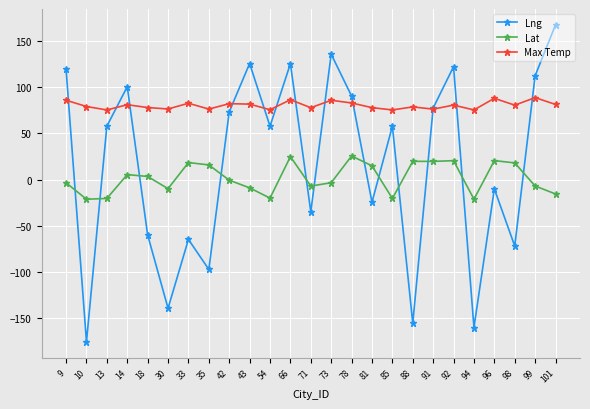

The Max Temp series shows 76.1 at 91. True or false?

True